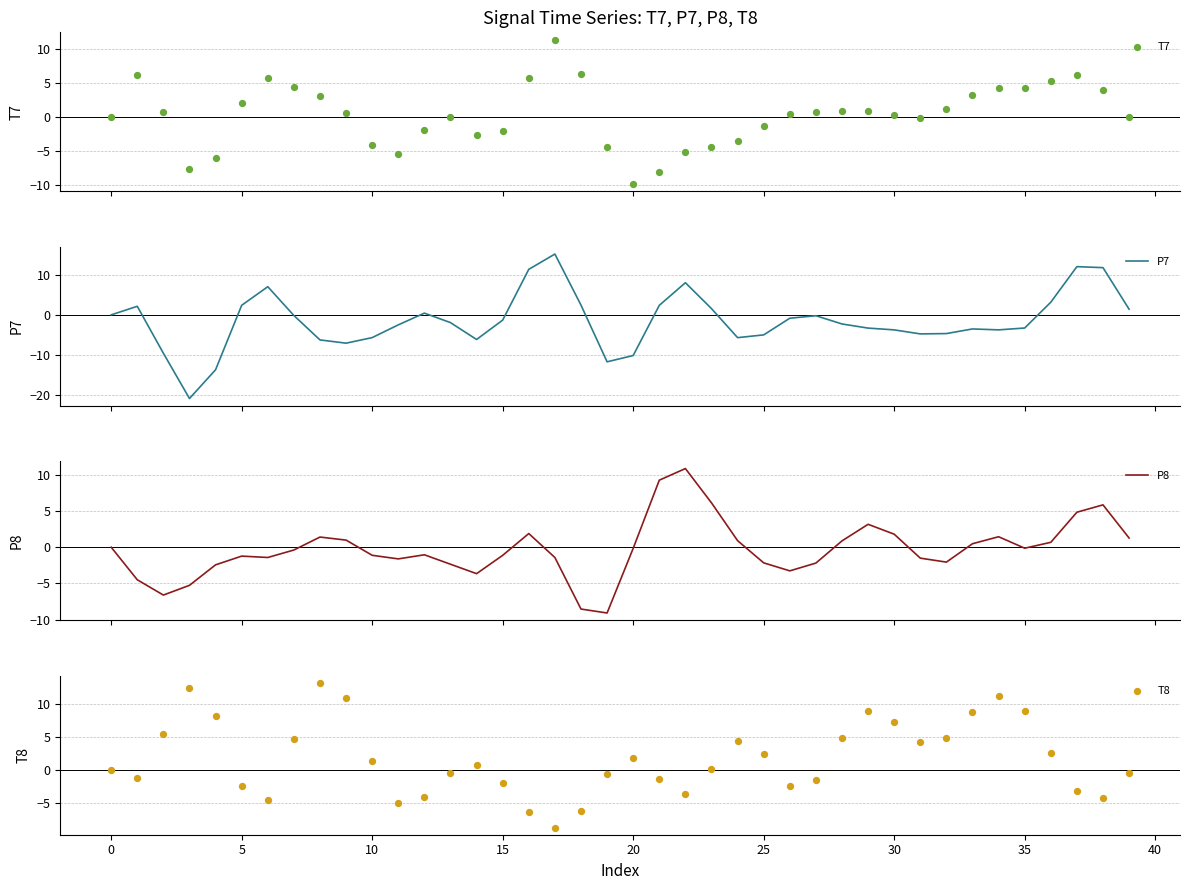

What are all the series names shown in the legend?

T7, P7, P8, T8